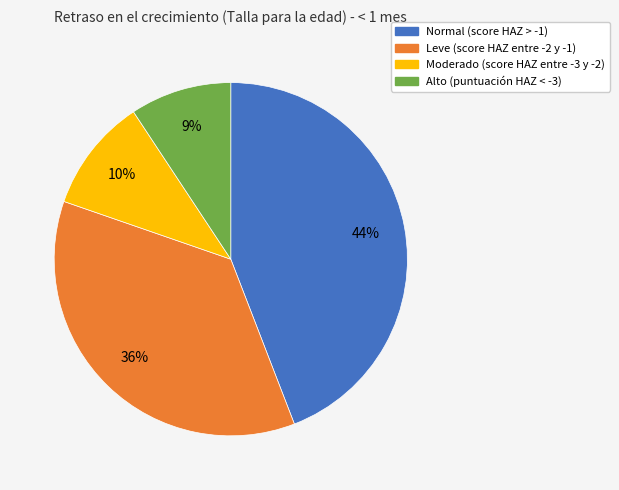

Is Leve (score HAZ entre -2 y -1) the majority of the pie?

No